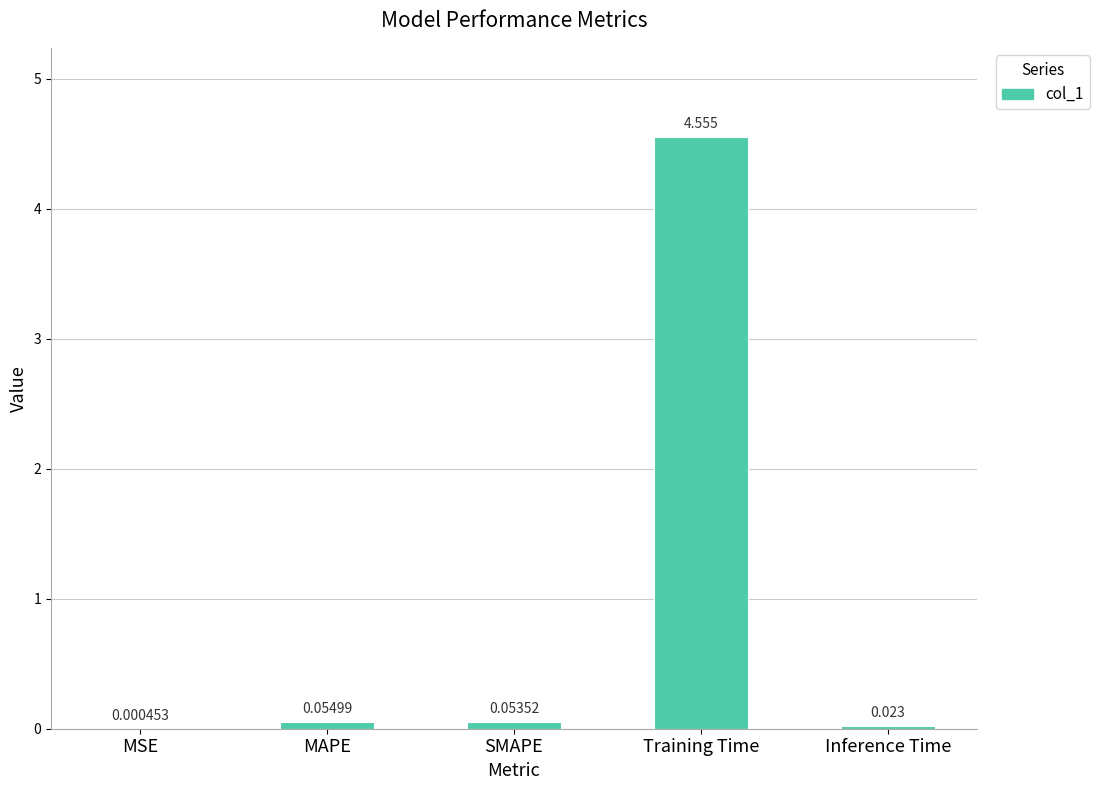

Which has a higher value, Training Time or MSE?

Training Time